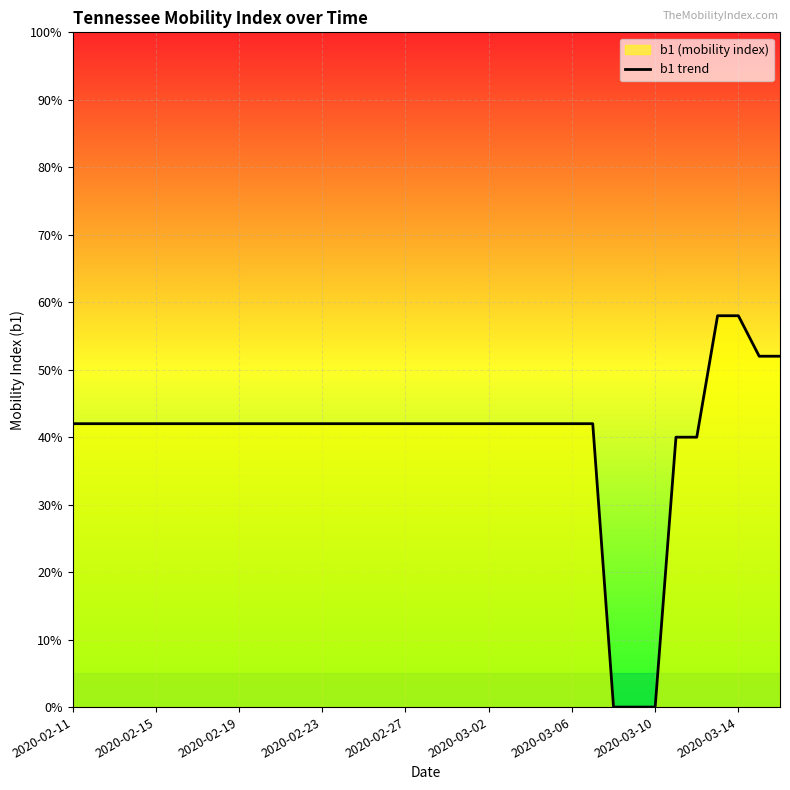

Does the chart display data point markers on the line(s)?

No